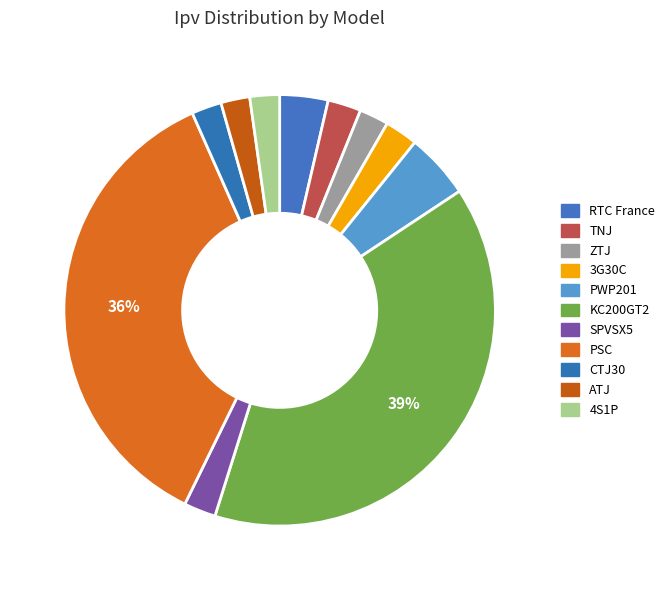

Combined, do ZTJ and 3G30C account for over 50%?

No